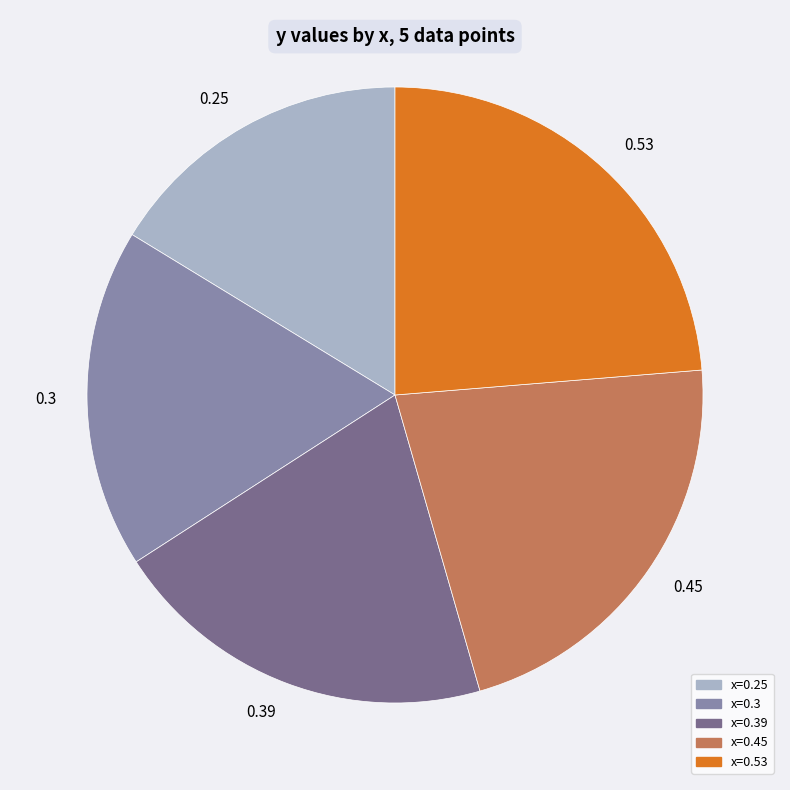

True or false: 0.39 accounts for 35% of the total.

False